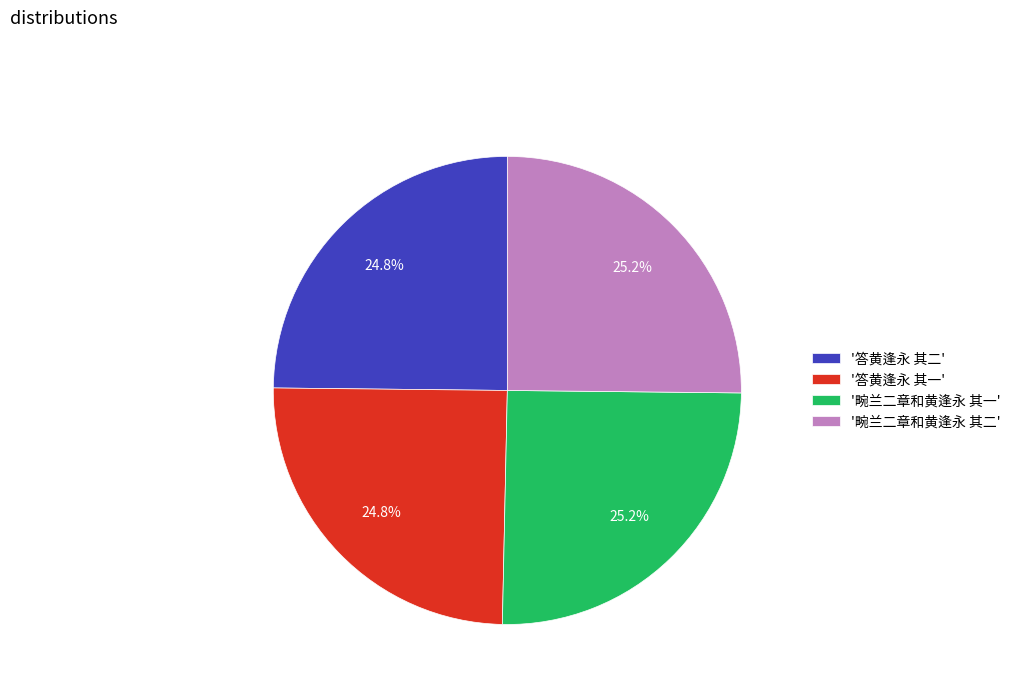

Count the number of slices in the pie.

4